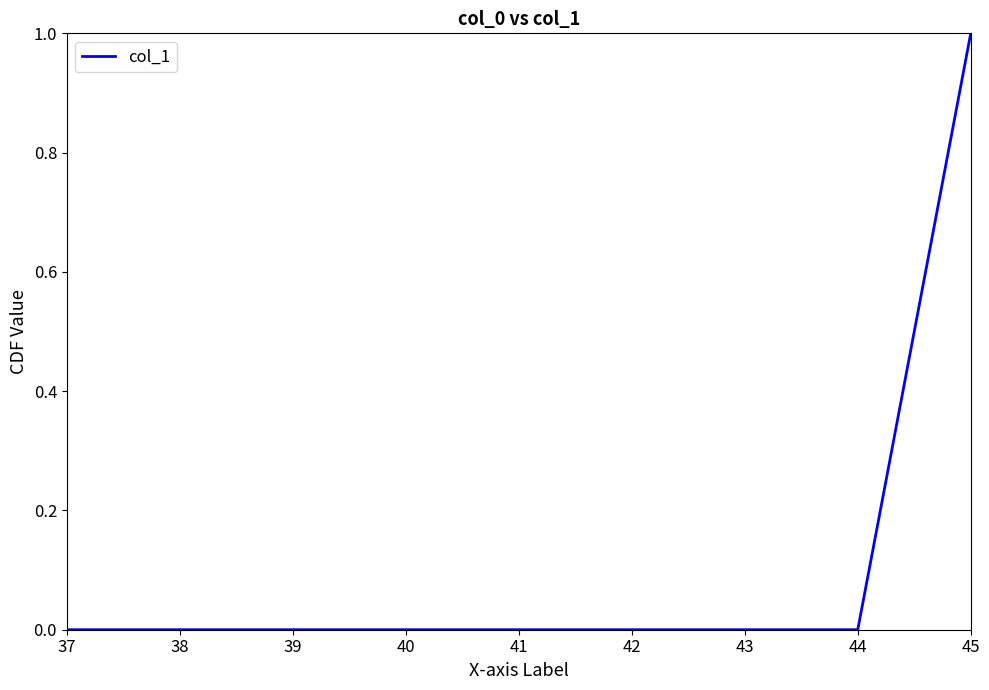

At which category does the chart reach its peak across all series?

45